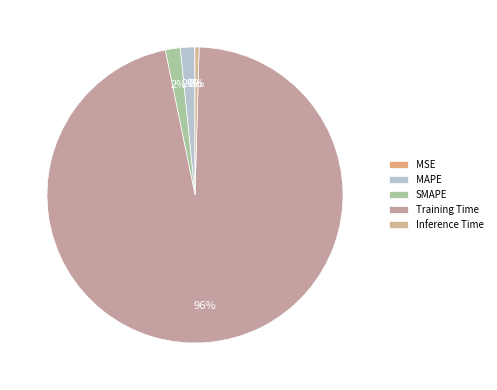

To the nearest percent, what portion does Training Time represent?

96%